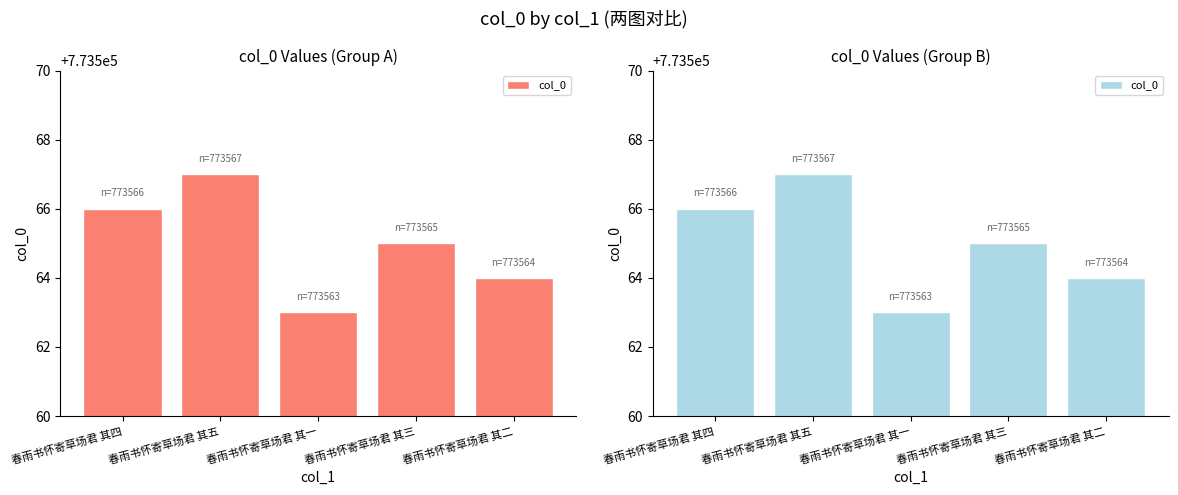

The chart shows a value of 773564 at 春雨书怀寄草场君 其二. True or false?

True